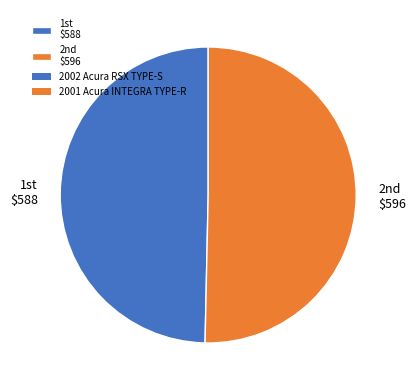

Count the number of slices in the pie.

2